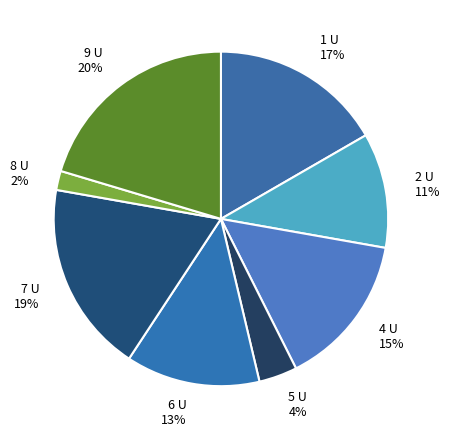

Which slice is the smallest?

8